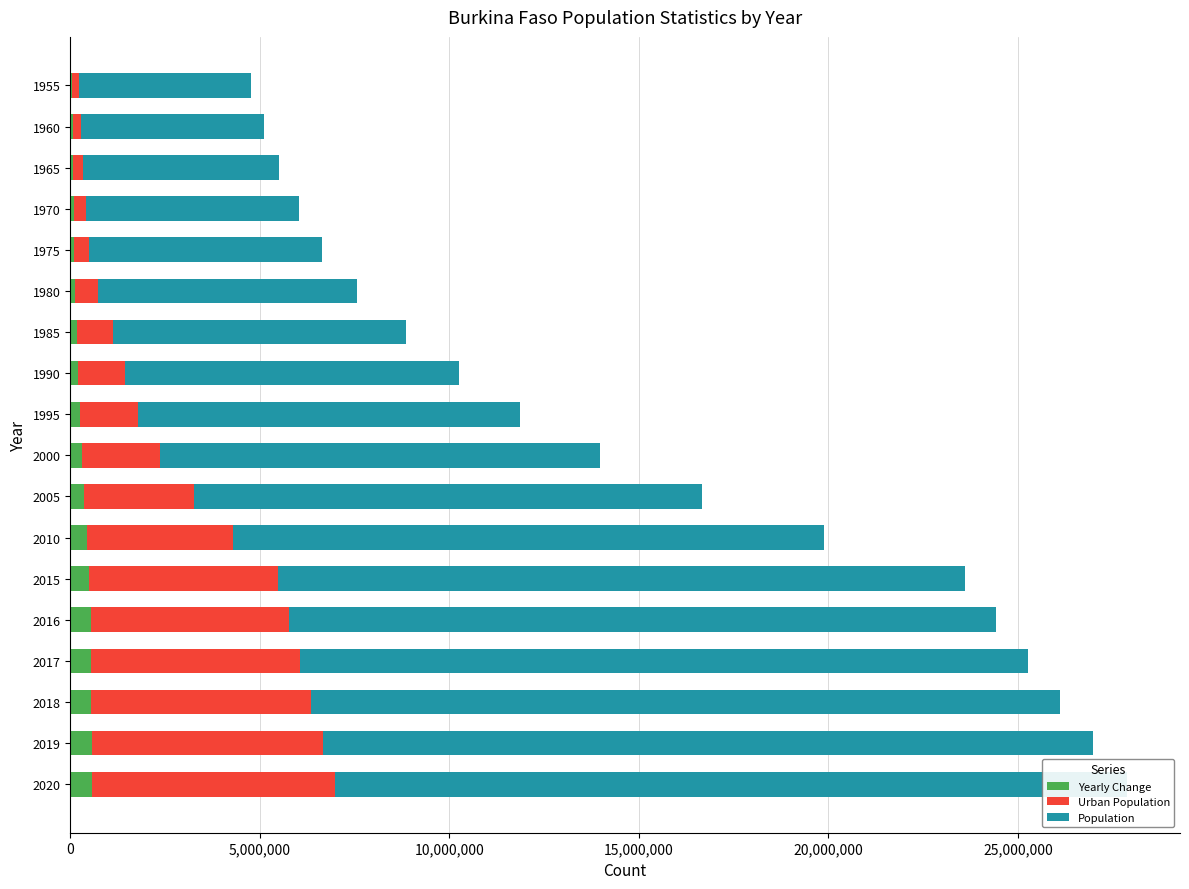

What is the difference between the second highest and second lowest values in the Yearly Change series?

507485